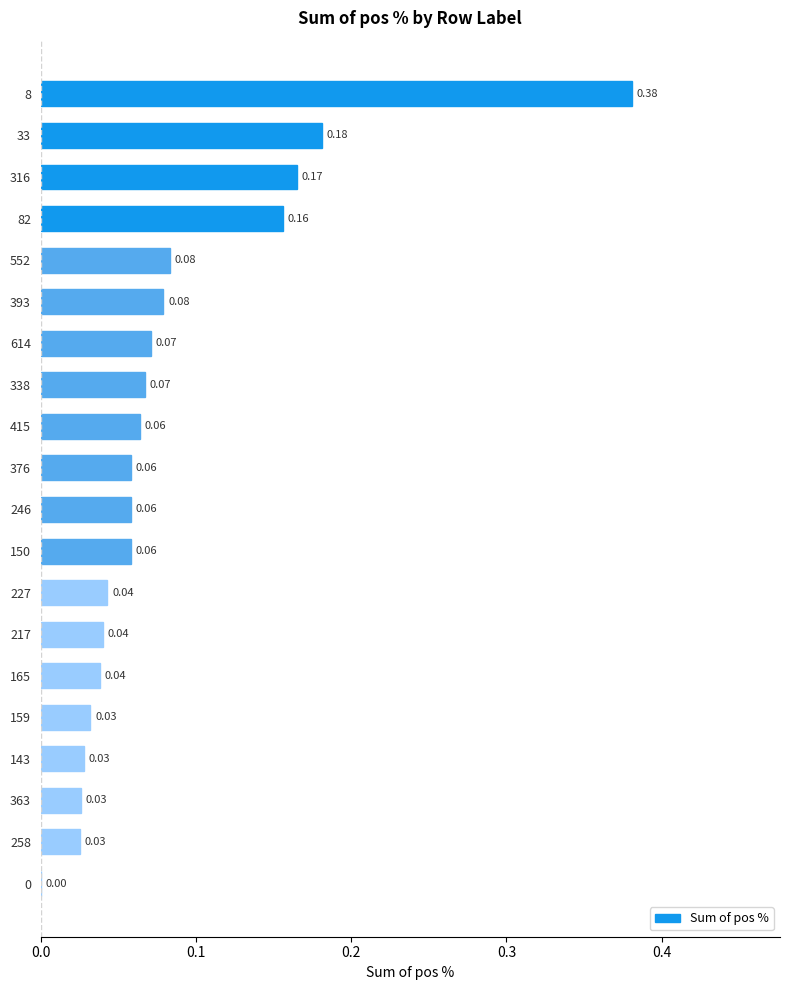

What is the sum of all values?

1.7